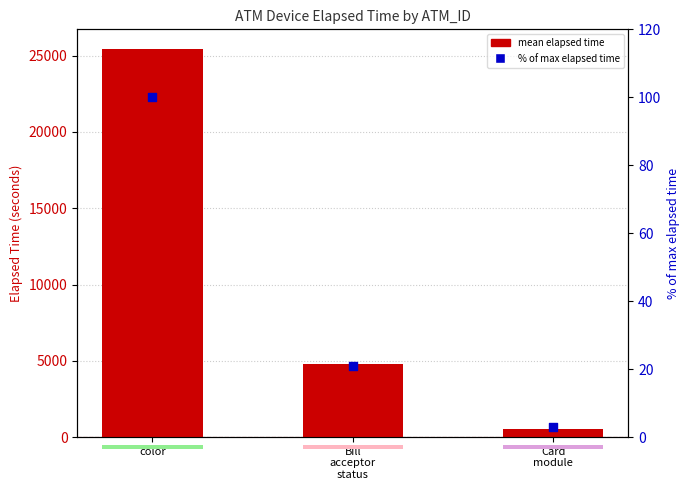

Which series has the widest spread of Y values?

mean elapsed time